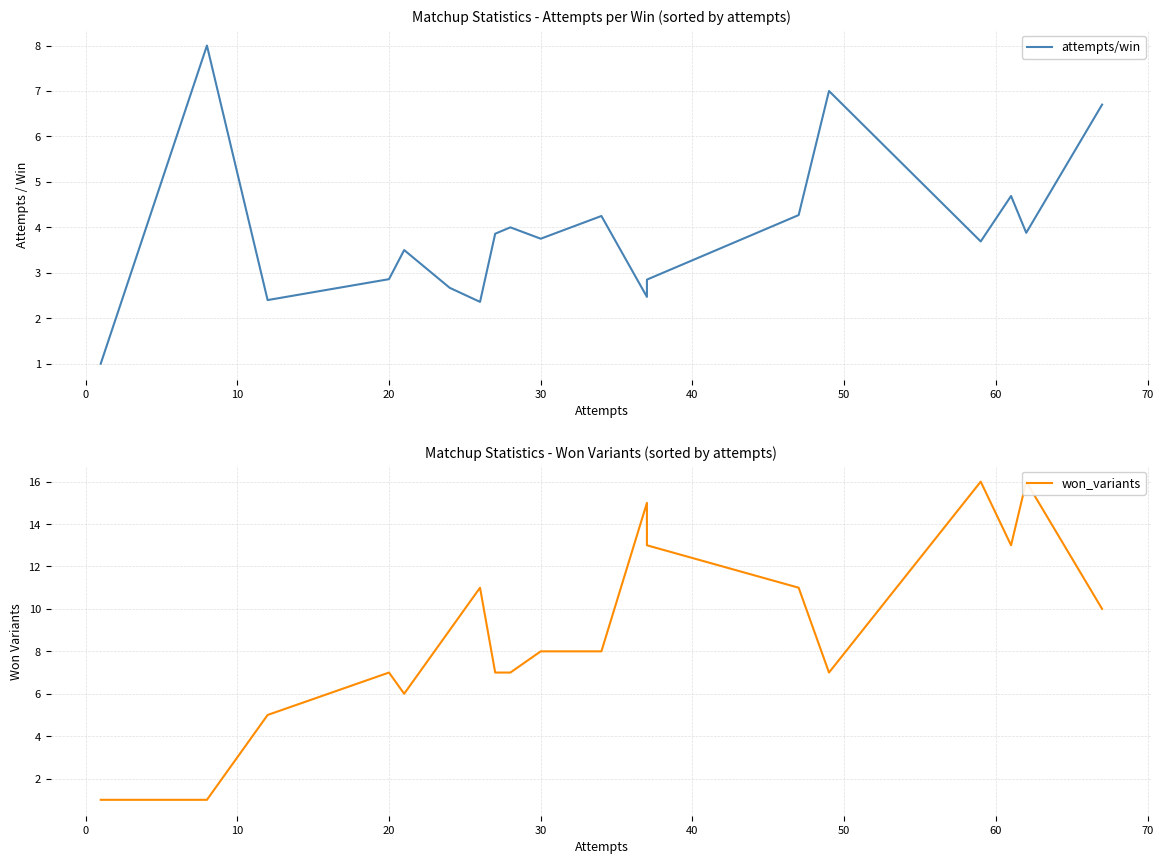

Which series has the widest spread of values?

won_variants